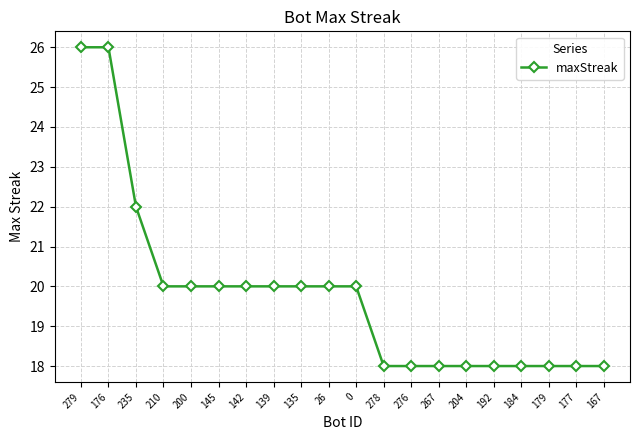

What is the label of the 7th point from the left?

142